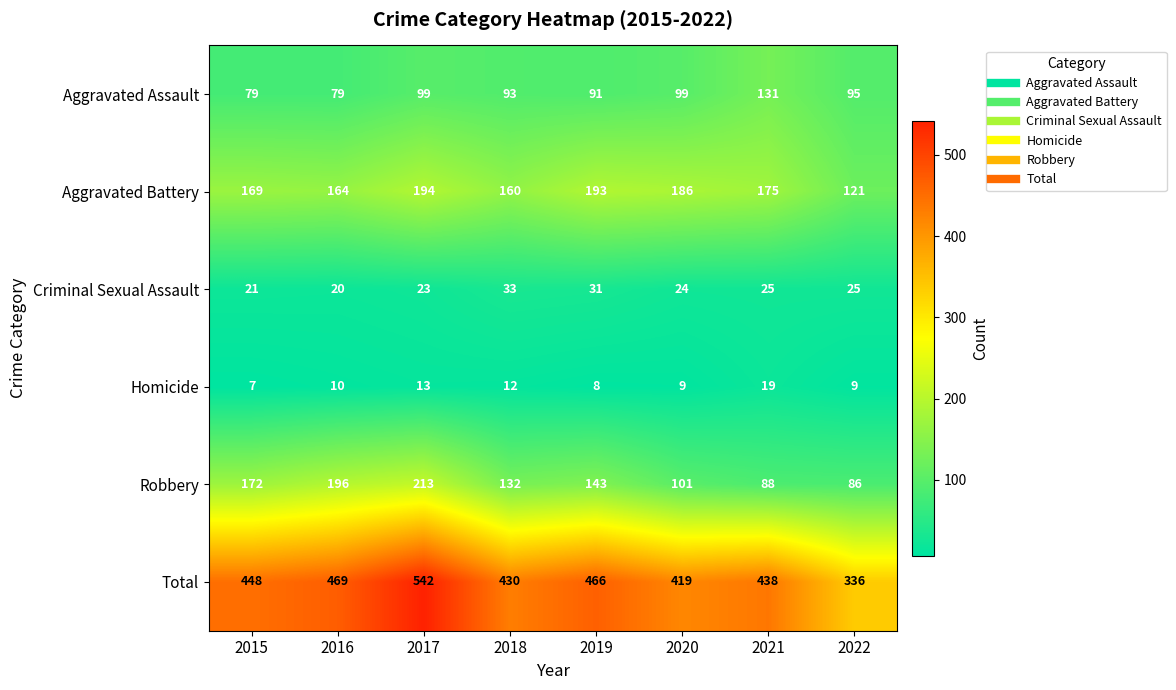

At which category is the sum across all series the highest?

2017